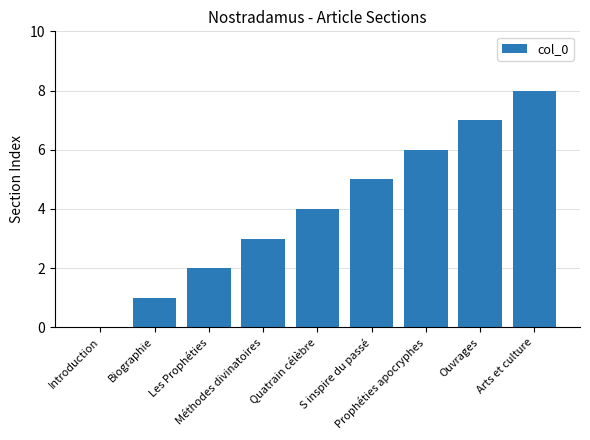

Reading left to right, extract all data points from this chart.

0	1	2	3	4	5	6	7	8